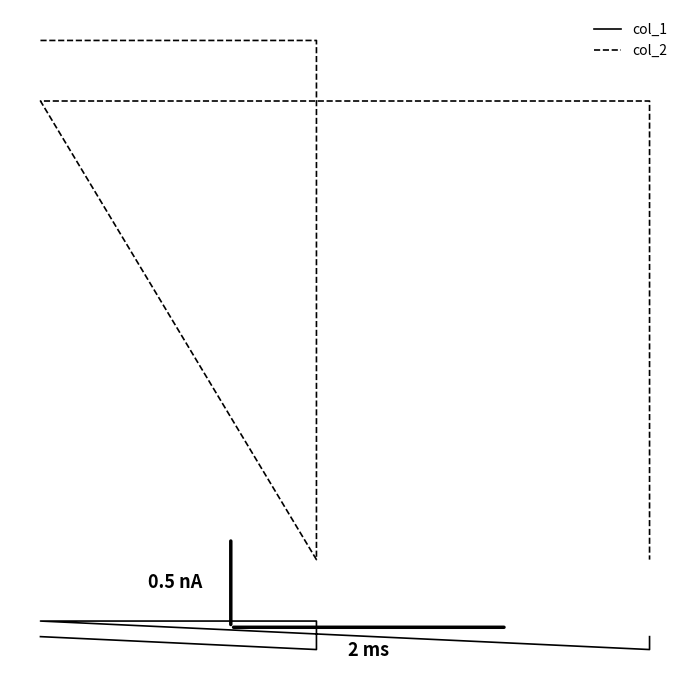

What is the difference between the second highest and second lowest values in the col_1 series?

64